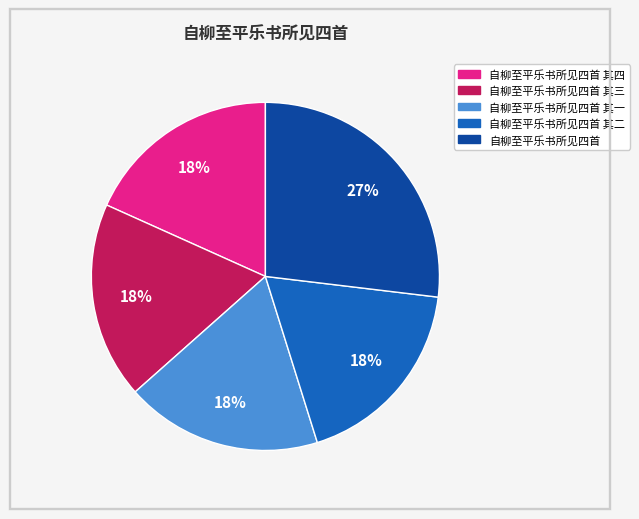

To the nearest percent, what is the average slice percentage?

20%